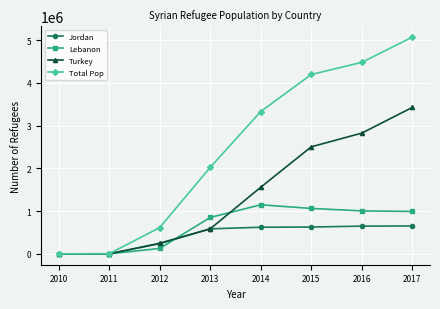

Is the value of Total Pop at 2012 greater than the value of Lebanon at 2010?

Yes